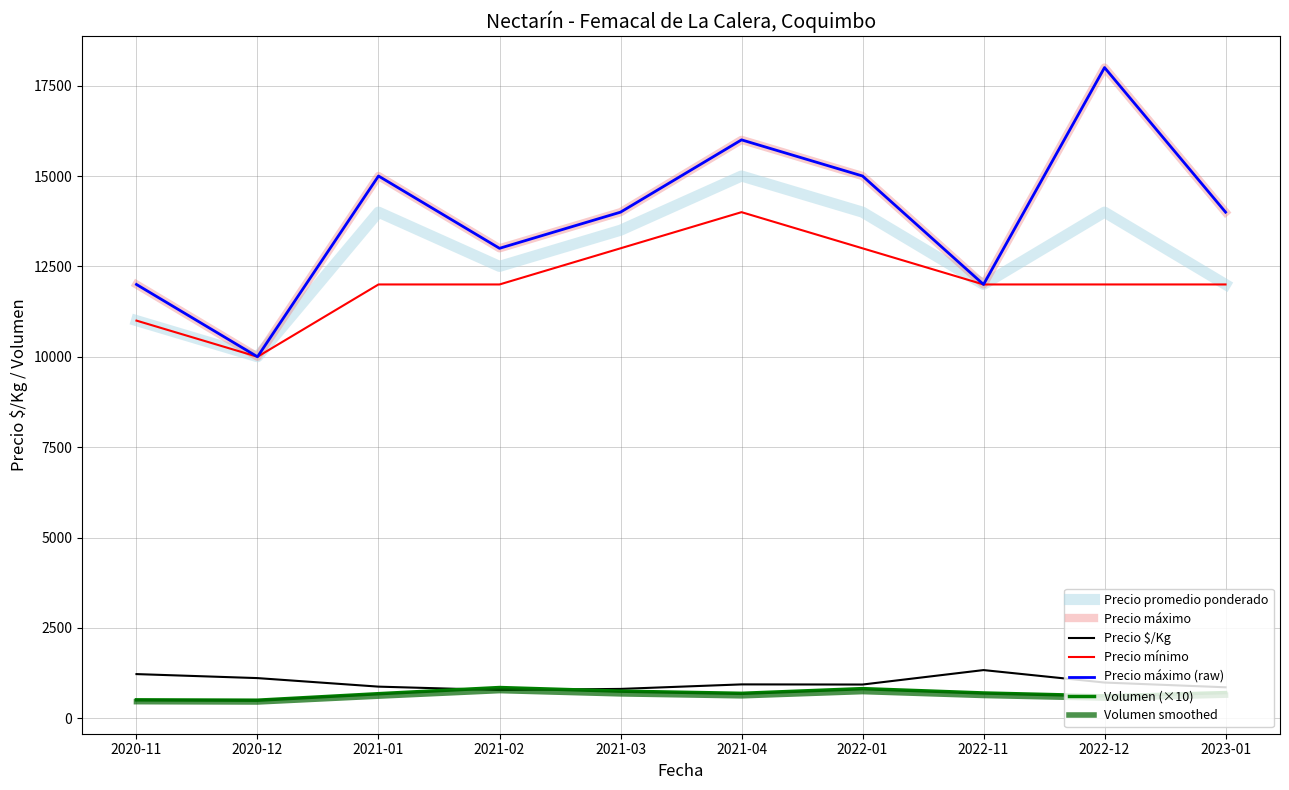

What is the total value across all series at 2022-01?

43753